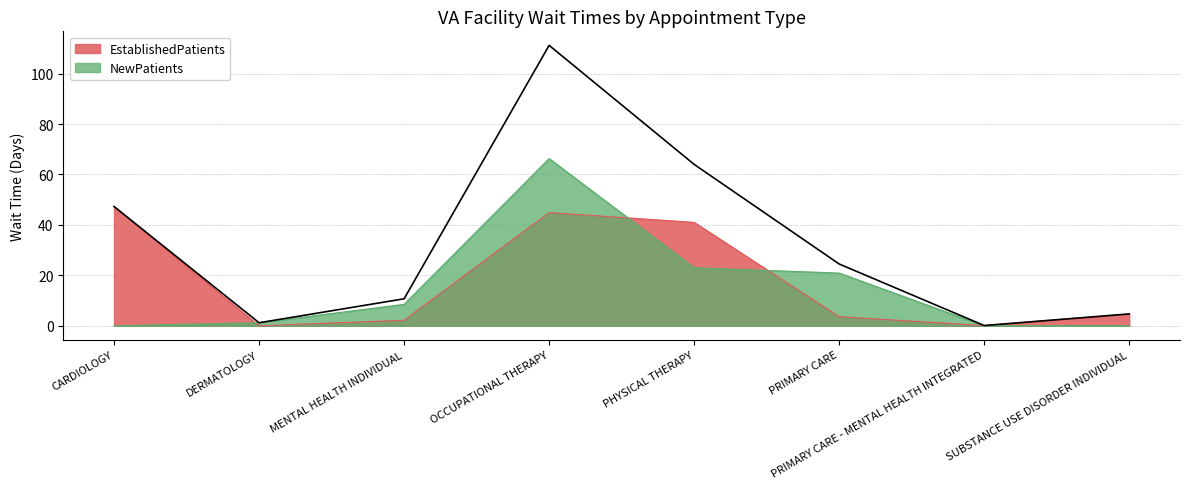

Which series ends up on top after the final intersection of EstablishedPatients and NewPatients?

EstablishedPatients